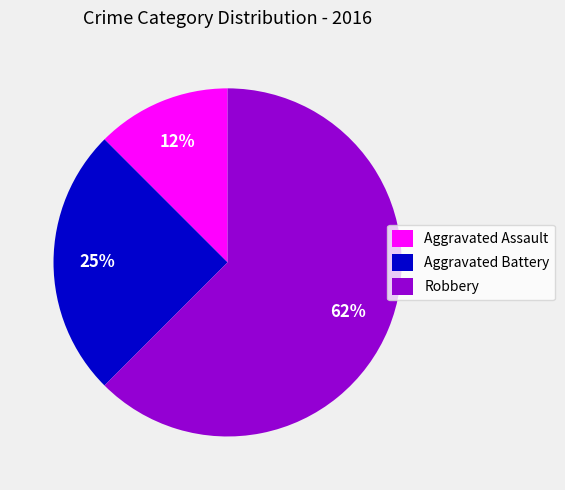

How many slices are in this pie chart?

3